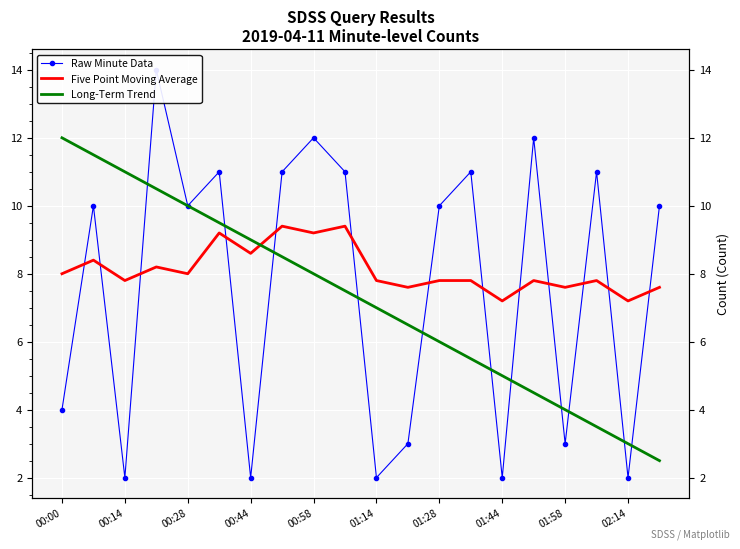

How many series are shown in this chart?

3